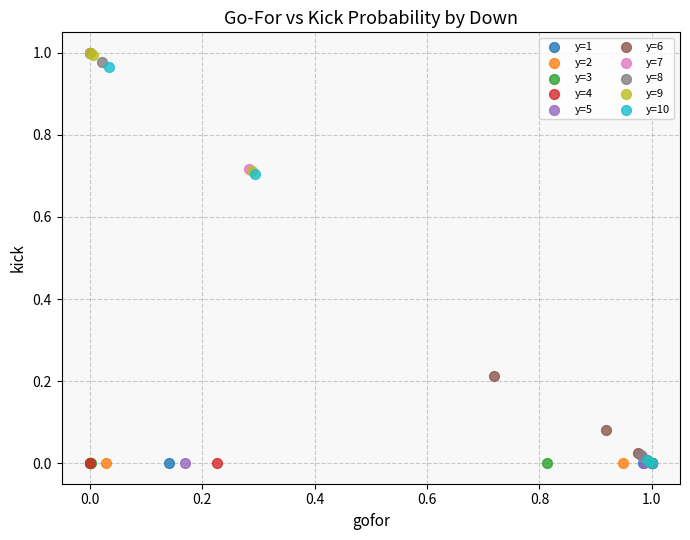

What are all the series names shown in the legend?

y=1, y=2, y=3, y=4, y=5, y=6, y=7, y=8, y=9, y=10